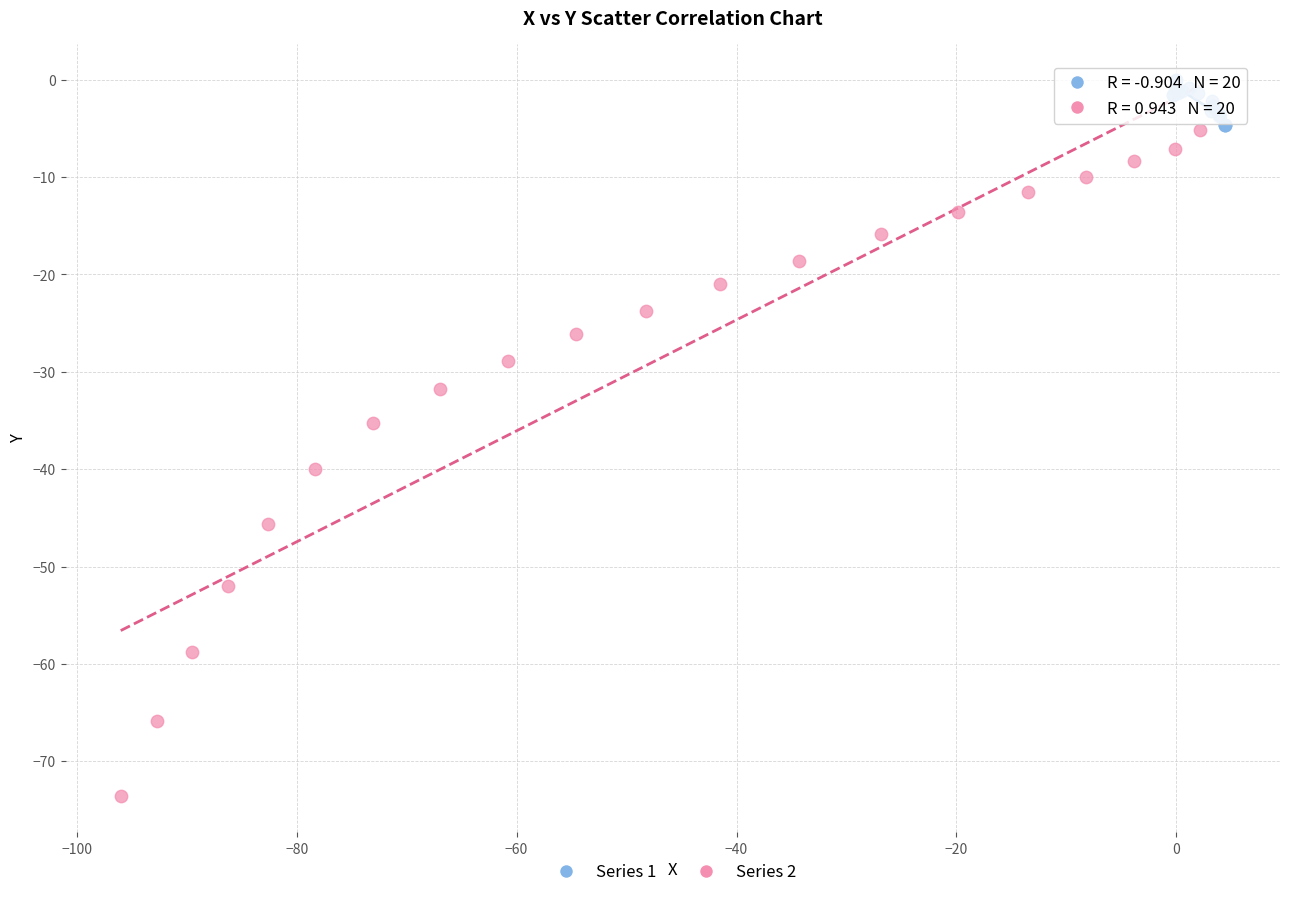

Which series reaches the maximum Y coordinate?

Series 1